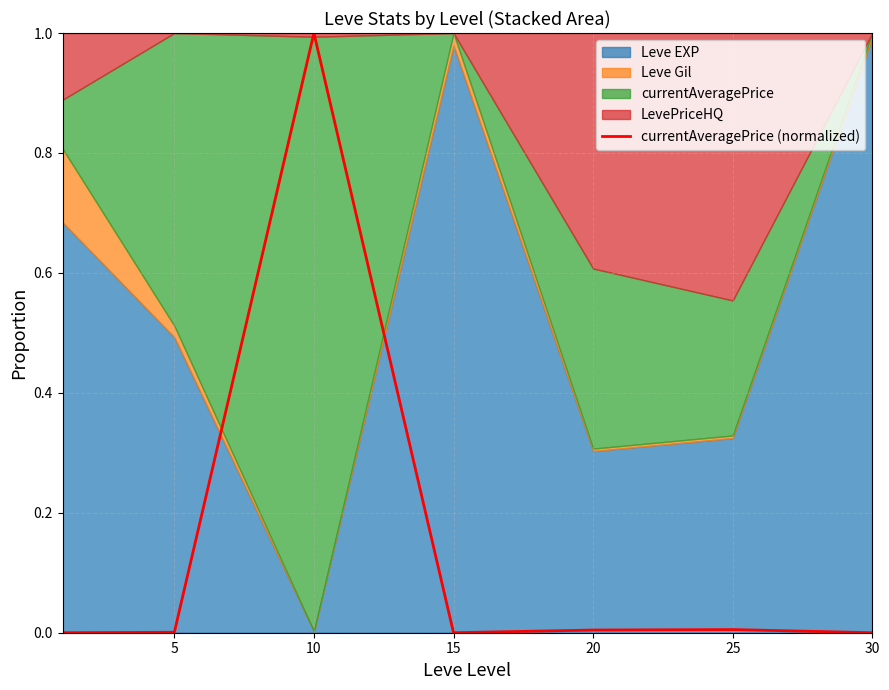

Does the chart have visible grid lines?

Yes